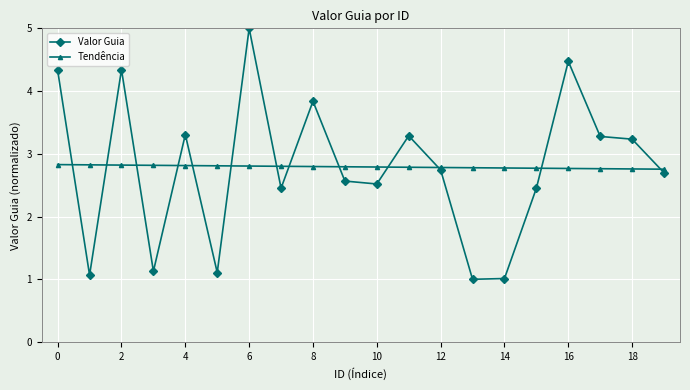

At how many categories does at least one series exceed 4?

4